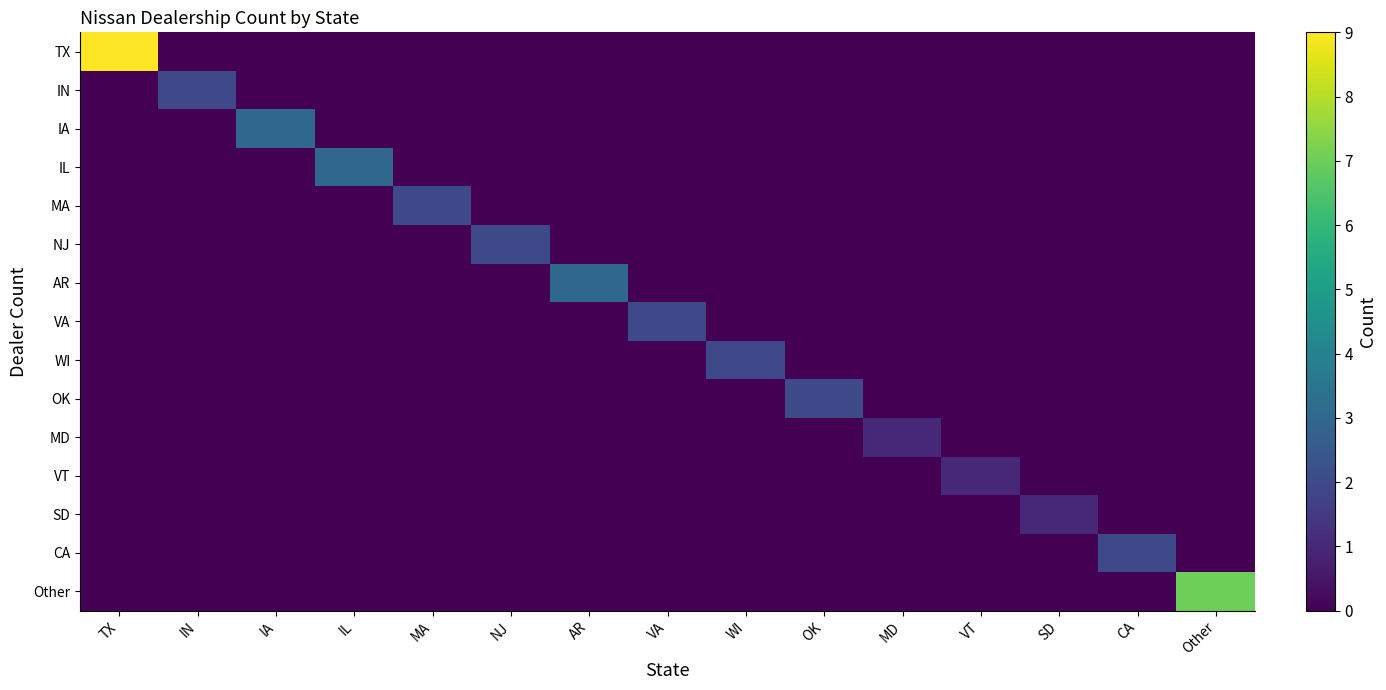

Reading left to right, what are all the values shown in this chart?

TX: TX=9	IN=0	IA=0	IL=0	MA=0	NJ=0	AR=0	VA=0	WI=0	OK=0	MD=0	VT=0	SD=0	CA=0	Other=0
IN: TX=0	IN=2	IA=0	IL=0	MA=0	NJ=0	AR=0	VA=0	WI=0	OK=0	MD=0	VT=0	SD=0	CA=0	Other=0
IA: TX=0	IN=0	IA=3	IL=0	MA=0	NJ=0	AR=0	VA=0	WI=0	OK=0	MD=0	VT=0	SD=0	CA=0	Other=0
IL: TX=0	IN=0	IA=0	IL=3	MA=0	NJ=0	AR=0	VA=0	WI=0	OK=0	MD=0	VT=0	SD=0	CA=0	Other=0
MA: TX=0	IN=0	IA=0	IL=0	MA=2	NJ=0	AR=0	VA=0	WI=0	OK=0	MD=0	VT=0	SD=0	CA=0	Other=0
NJ: TX=0	IN=0	IA=0	IL=0	MA=0	NJ=2	AR=0	VA=0	WI=0	OK=0	MD=0	VT=0	SD=0	CA=0	Other=0
AR: TX=0	IN=0	IA=0	IL=0	MA=0	NJ=0	AR=3	VA=0	WI=0	OK=0	MD=0	VT=0	SD=0	CA=0	Other=0
VA: TX=0	IN=0	IA=0	IL=0	MA=0	NJ=0	AR=0	VA=2	WI=0	OK=0	MD=0	VT=0	SD=0	CA=0	Other=0
WI: TX=0	IN=0	IA=0	IL=0	MA=0	NJ=0	AR=0	VA=0	WI=2	OK=0	MD=0	VT=0	SD=0	CA=0	Other=0
OK: TX=0	IN=0	IA=0	IL=0	MA=0	NJ=0	AR=0	VA=0	WI=0	OK=2	MD=0	VT=0	SD=0	CA=0	Other=0
MD: TX=0	IN=0	IA=0	IL=0	MA=0	NJ=0	AR=0	VA=0	WI=0	OK=0	MD=1	VT=0	SD=0	CA=0	Other=0
VT: TX=0	IN=0	IA=0	IL=0	MA=0	NJ=0	AR=0	VA=0	WI=0	OK=0	MD=0	VT=1	SD=0	CA=0	Other=0
SD: TX=0	IN=0	IA=0	IL=0	MA=0	NJ=0	AR=0	VA=0	WI=0	OK=0	MD=0	VT=0	SD=1	CA=0	Other=0
CA: TX=0	IN=0	IA=0	IL=0	MA=0	NJ=0	AR=0	VA=0	WI=0	OK=0	MD=0	VT=0	SD=0	CA=2	Other=0
Other: TX=0	IN=0	IA=0	IL=0	MA=0	NJ=0	AR=0	VA=0	WI=0	OK=0	MD=0	VT=0	SD=0	CA=0	Other=7